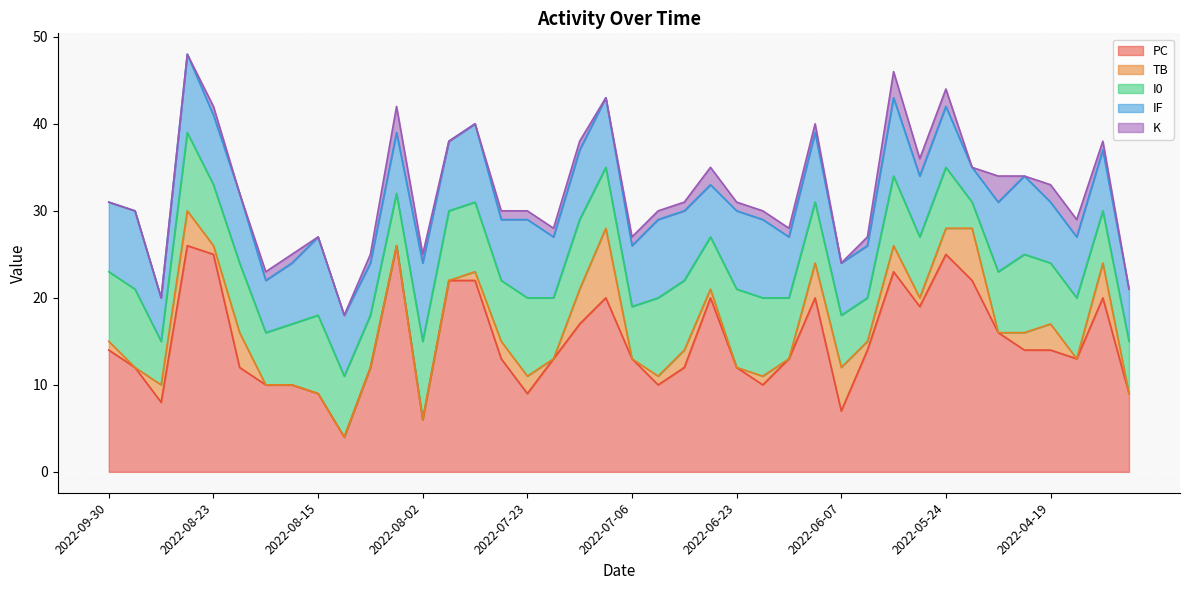

Rank the categories by IF value from lowest to highest.

2022-05-21, 2022-08-29, 2022-08-18, 2022-08-10, 2022-06-25, 2022-06-07, 2022-06-04, 2022-04-12, 2022-08-16, 2022-08-12, 2022-08-05, 2022-07-25, 2022-07-22, 2022-07-06, 2022-06-18, 2022-05-29, 2022-05-24, 2022-04-19, 2022-04-16, 2022-04-14, 2022-09-30, 2022-08-23, 2022-08-21, 2022-08-01, 2022-07-12, 2022-07-10, 2022-06-27, 2022-06-10, 2022-05-18, 2022-09-29, 2022-08-26, 2022-08-15, 2022-08-02, 2022-07-27, 2022-07-23, 2022-06-29, 2022-06-23, 2022-06-21, 2022-05-31, 2022-04-22